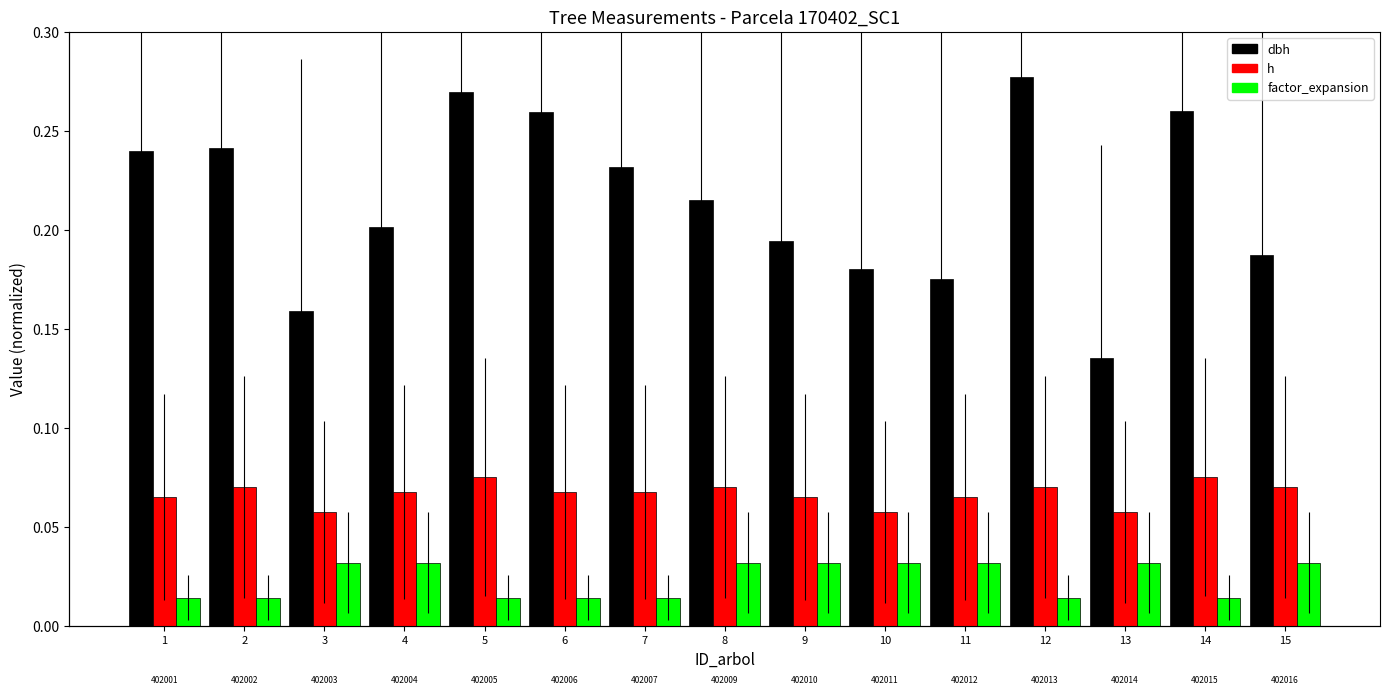

At which category is the sum across all series the highest?

12